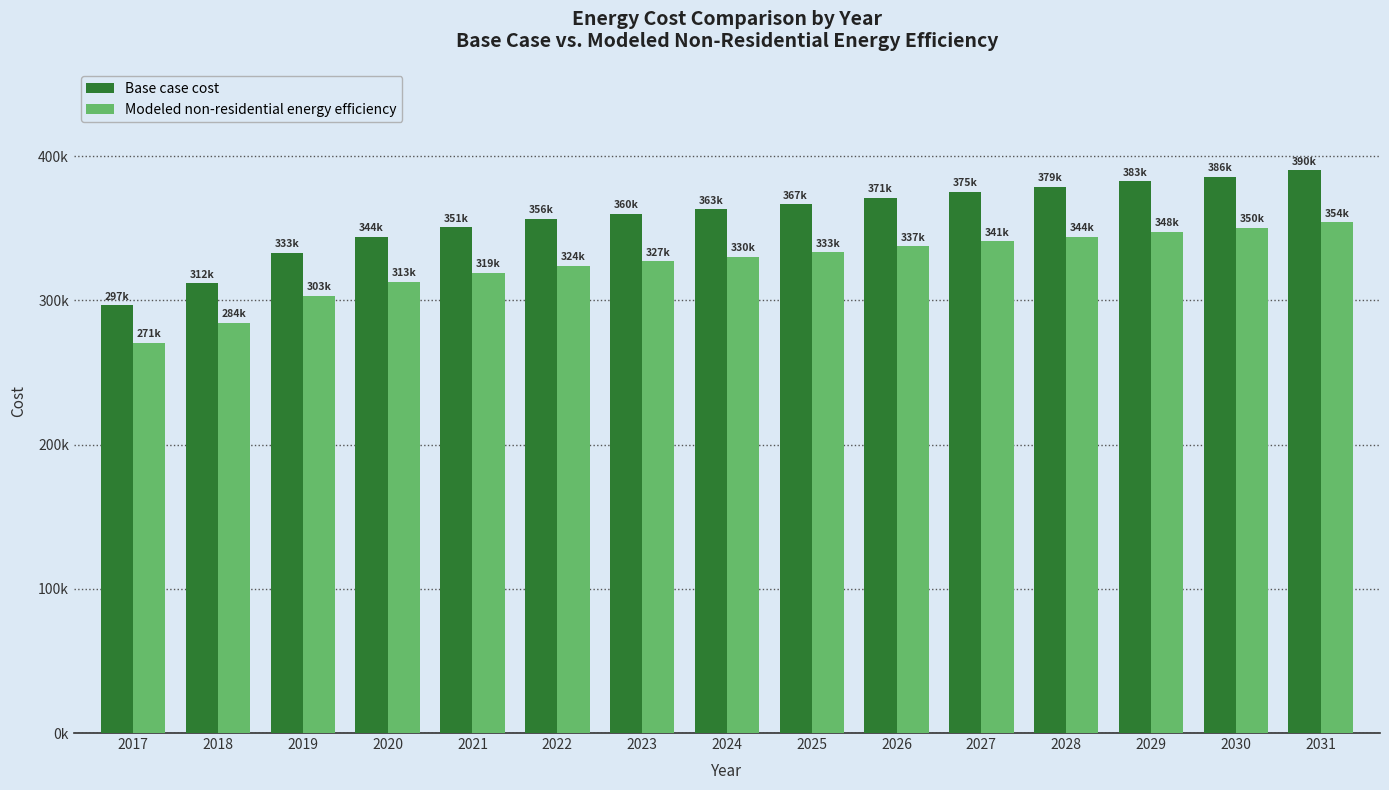

Is the value of Modeled non-residential energy efficiency at 2028 greater than the value of Base case cost at 2026?

No